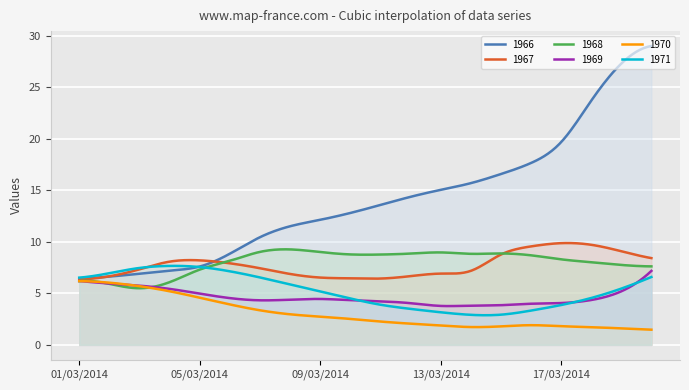

What is the sum of the 1966 values at 05/03/2014 and 12/03/2014?

22.0